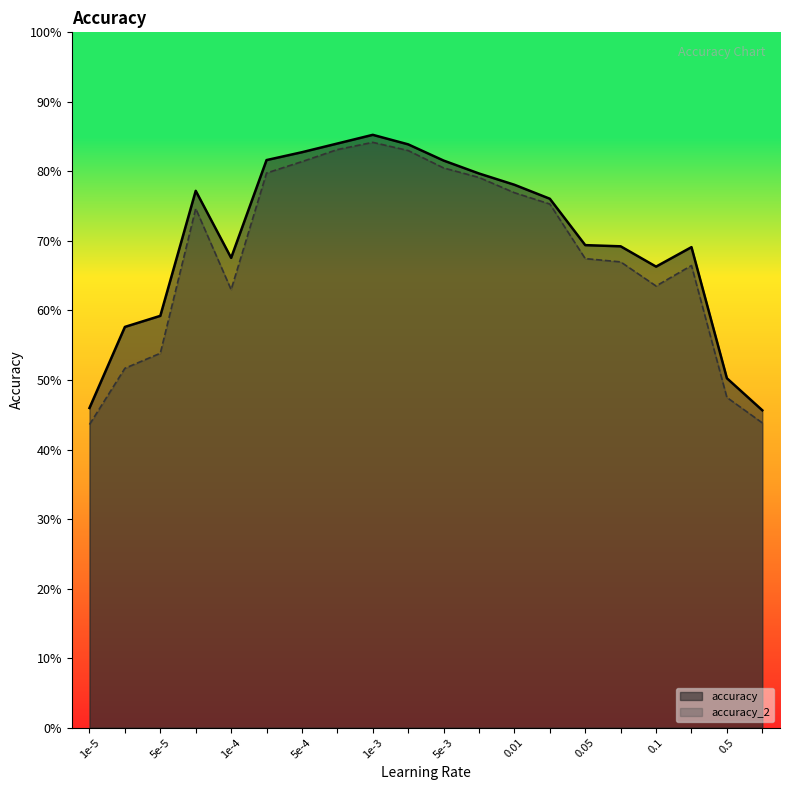

Where is the first local minimum for accuracy?

1e-4